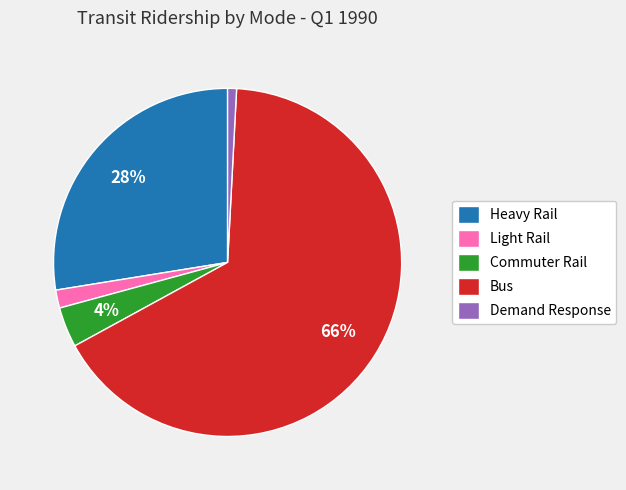

Rank the categories by value from highest to lowest.

Bus, Heavy Rail, Commuter Rail, Light Rail, Demand Response